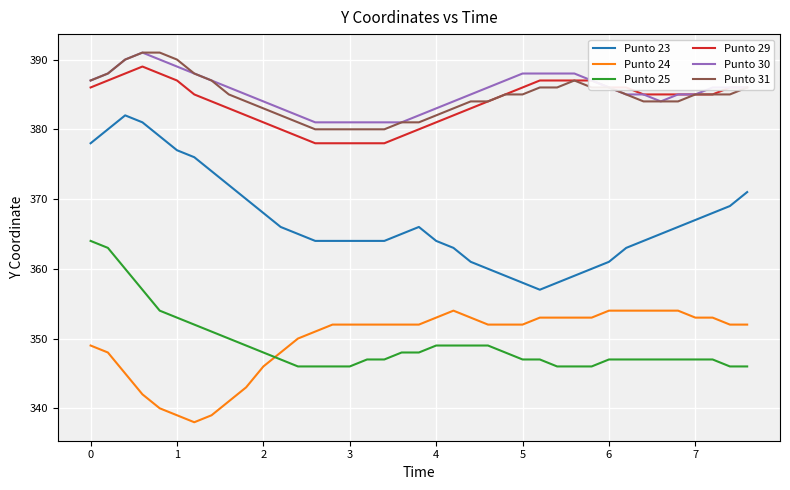

True or false: Punto 23 and Punto 31 cross at least once.

False